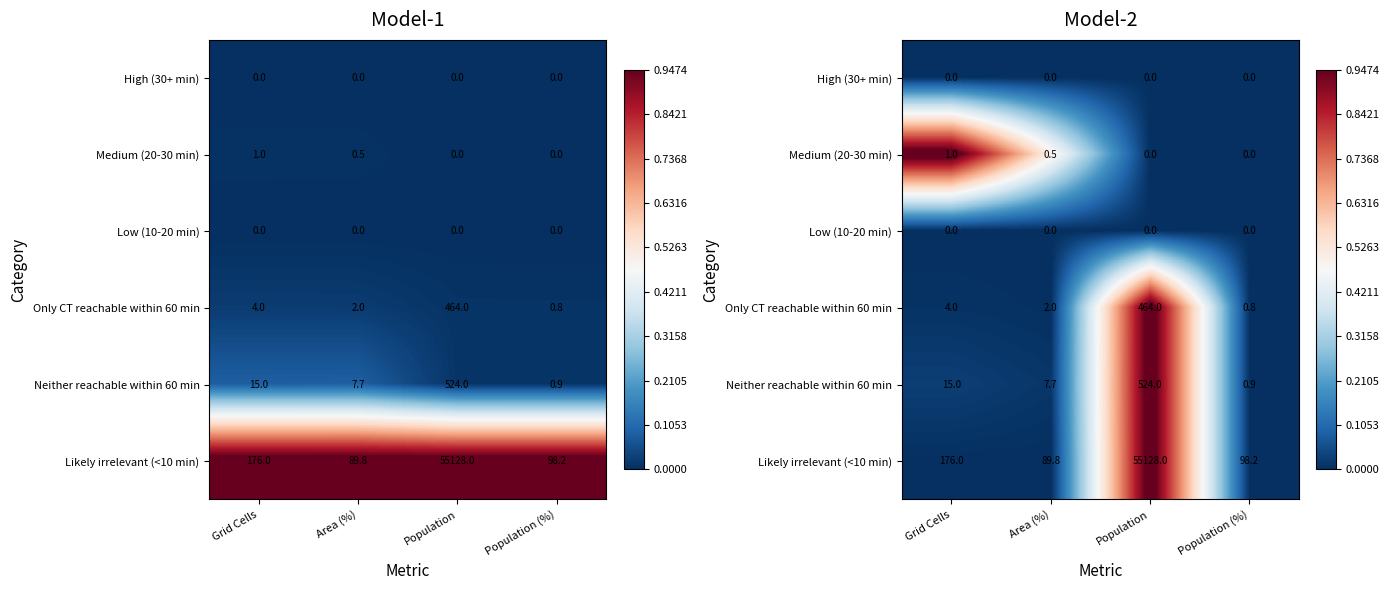

Between Population and Grid Cells, which is larger?

Population